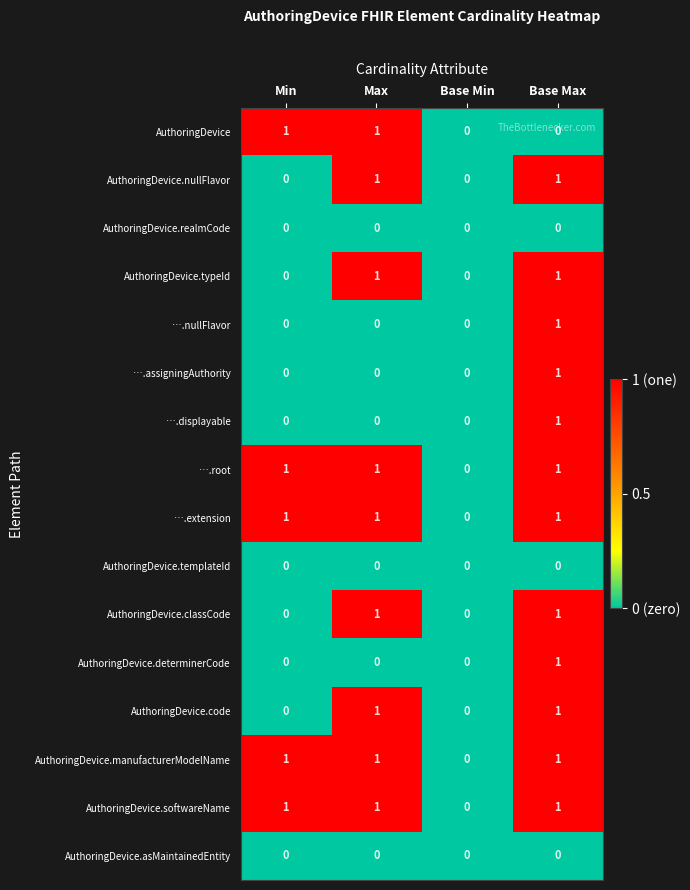

The value of ….root at Max is 1. True or false?

True